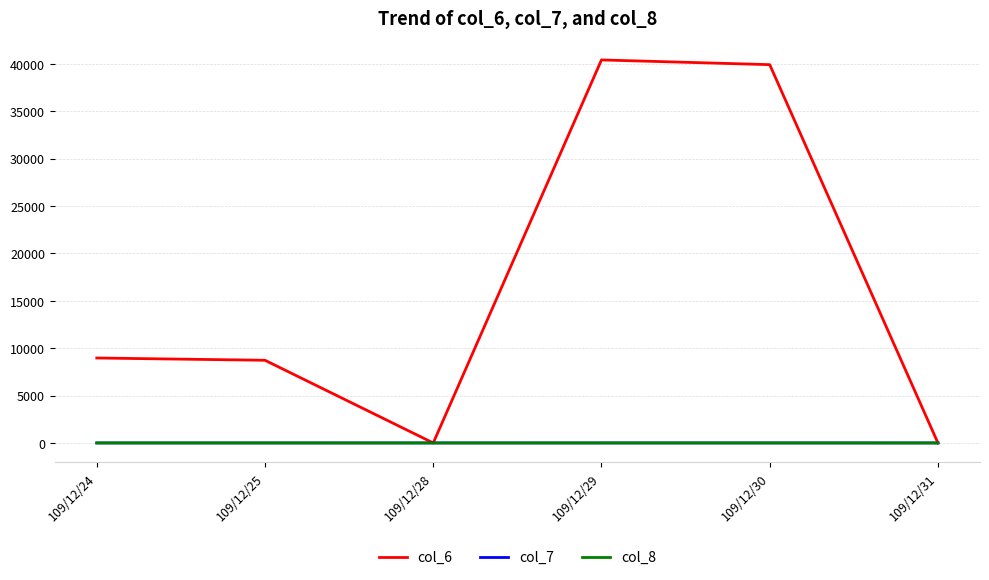

Is the value of col_7 at 109/12/24 greater than the value of col_6 at 109/12/29?

No